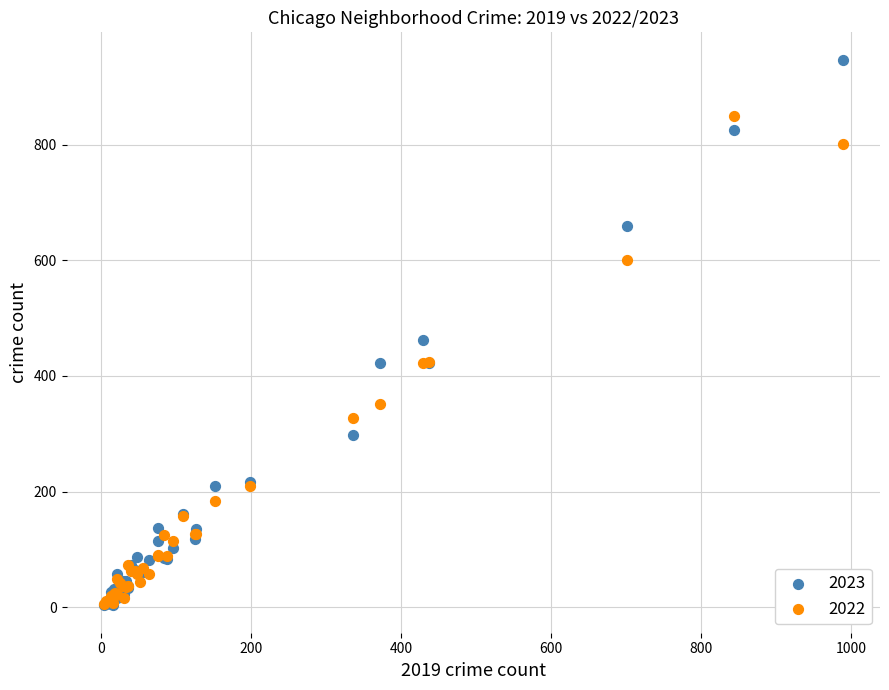

What are all the series names shown in the legend?

2023, 2022